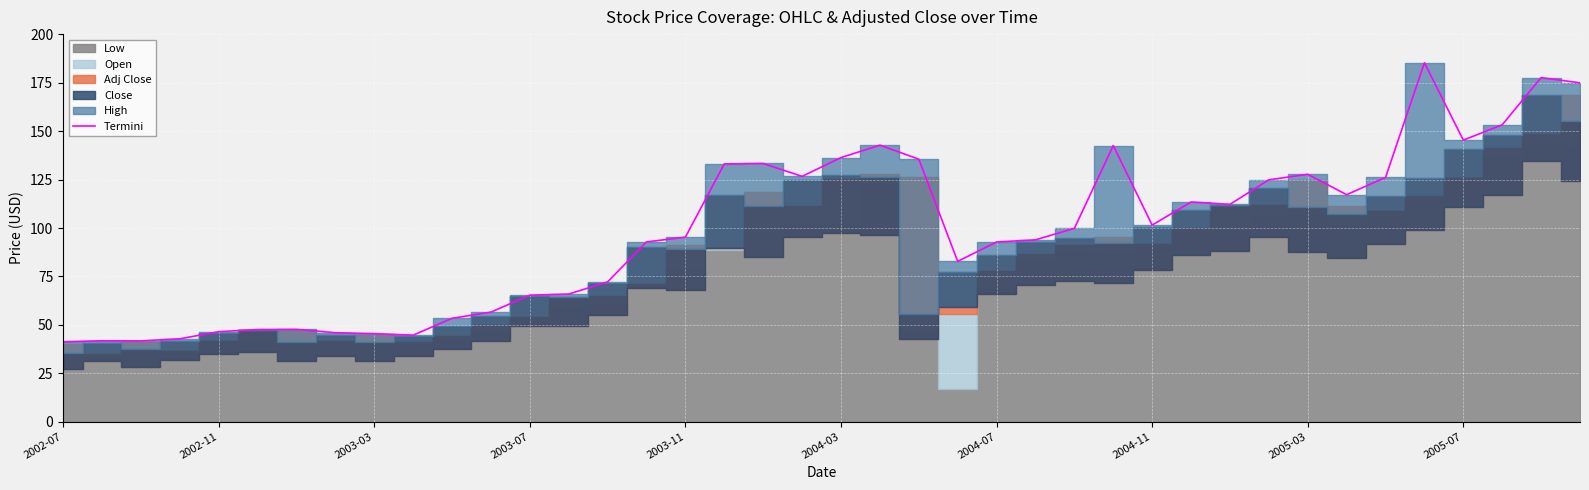

True or false: Termini has a value of 145.4 at 2005-07.

True